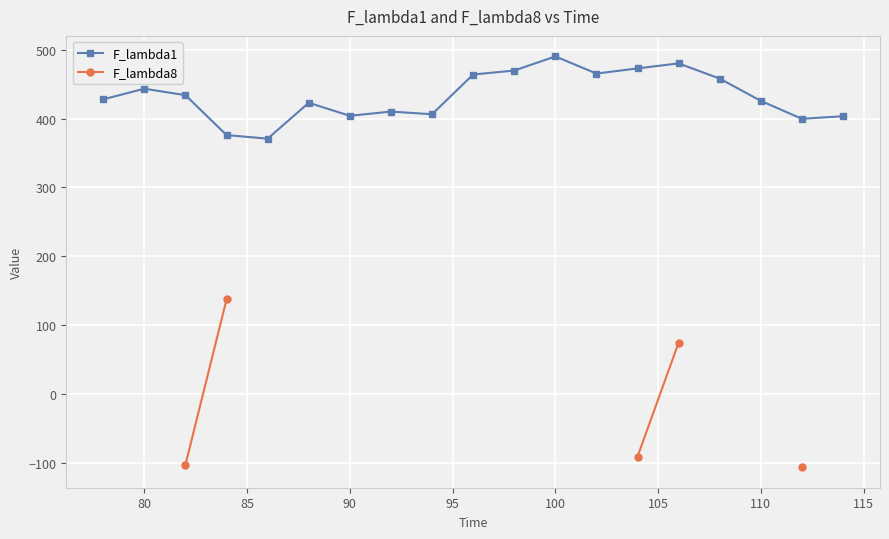

What is the value of the F_lambda8 point at the 15th from the left?

74.3